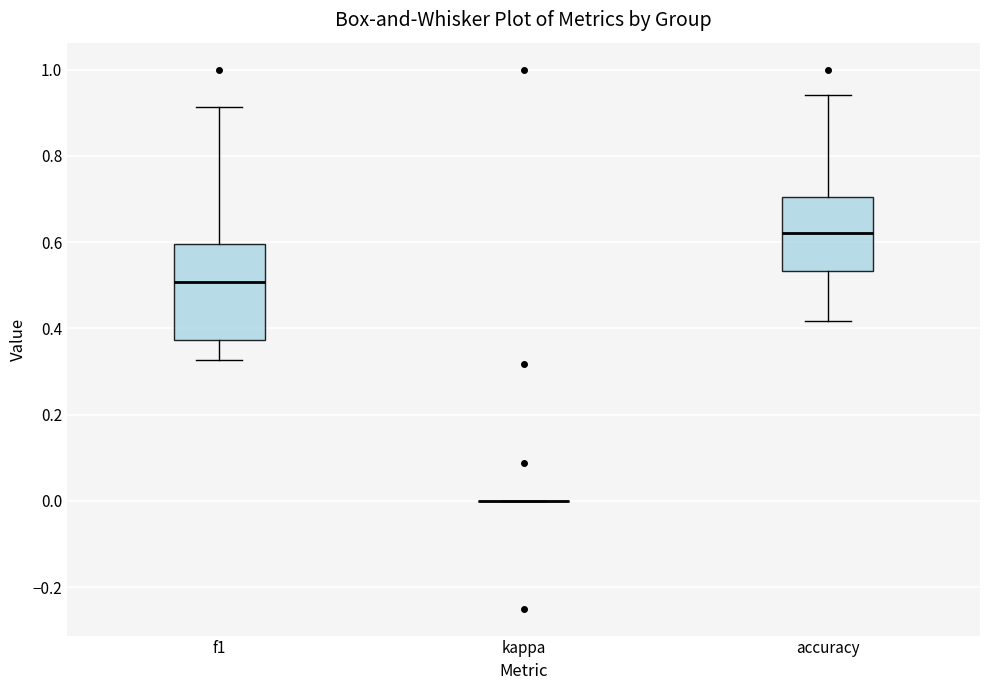

Reading left to right, read every box against the y-axis: the position of its median line, the range the box covers, and the ends of its whiskers. The values are not printed on the chart, so give them approximately, as read against the axis.

f1: median 0.50, box 0.38 to 0.60, whiskers 0.32 to 0.92
kappa: box collapsed to a line at 0.00, whiskers 0.00 to 0.00
accuracy: median 0.62, box 0.54 to 0.70, whiskers 0.42 to 0.94